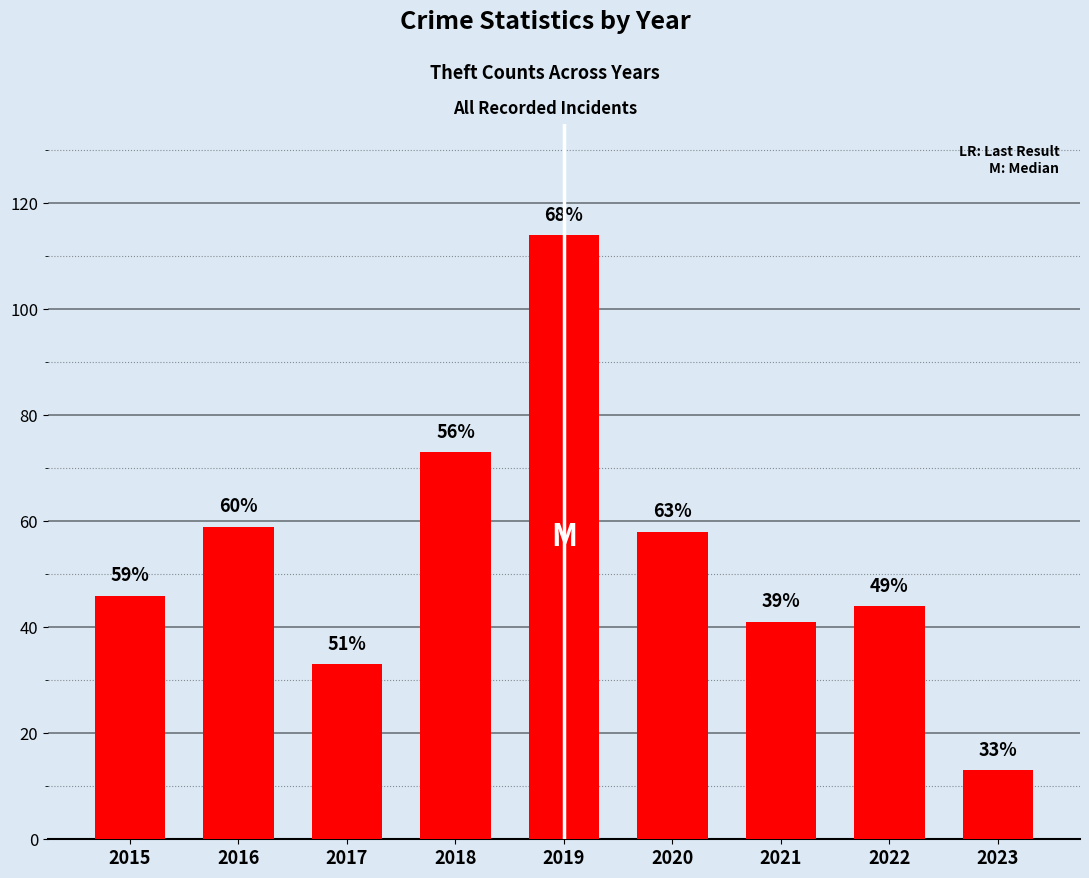

Does the chart contain any negative values?

No